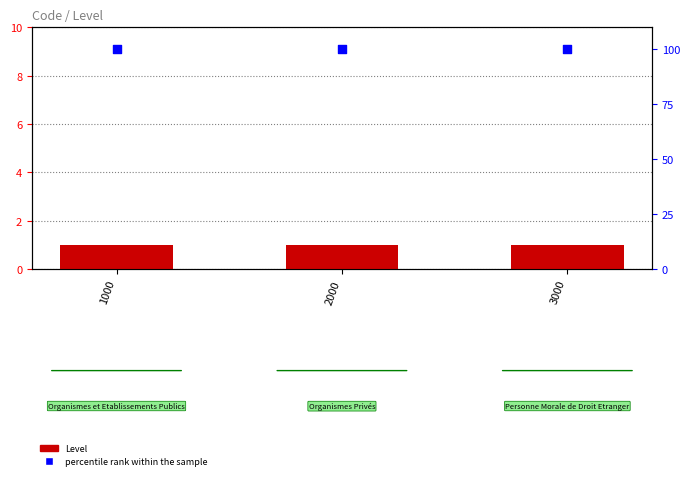

At which category is the sum across all series the highest?

1000